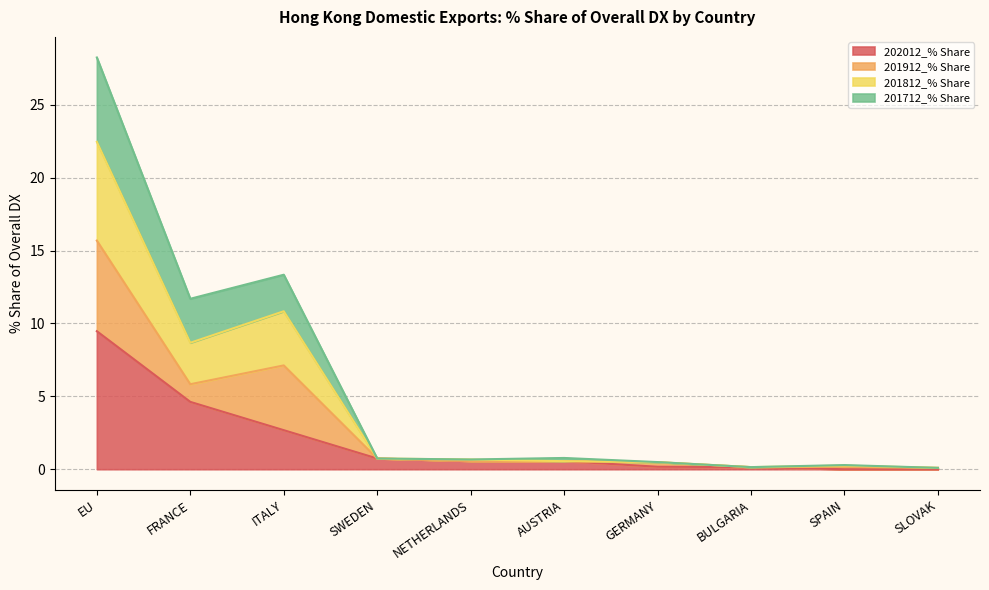

What is the value of the 201812_% Share point at the 9th from the left?

0.2